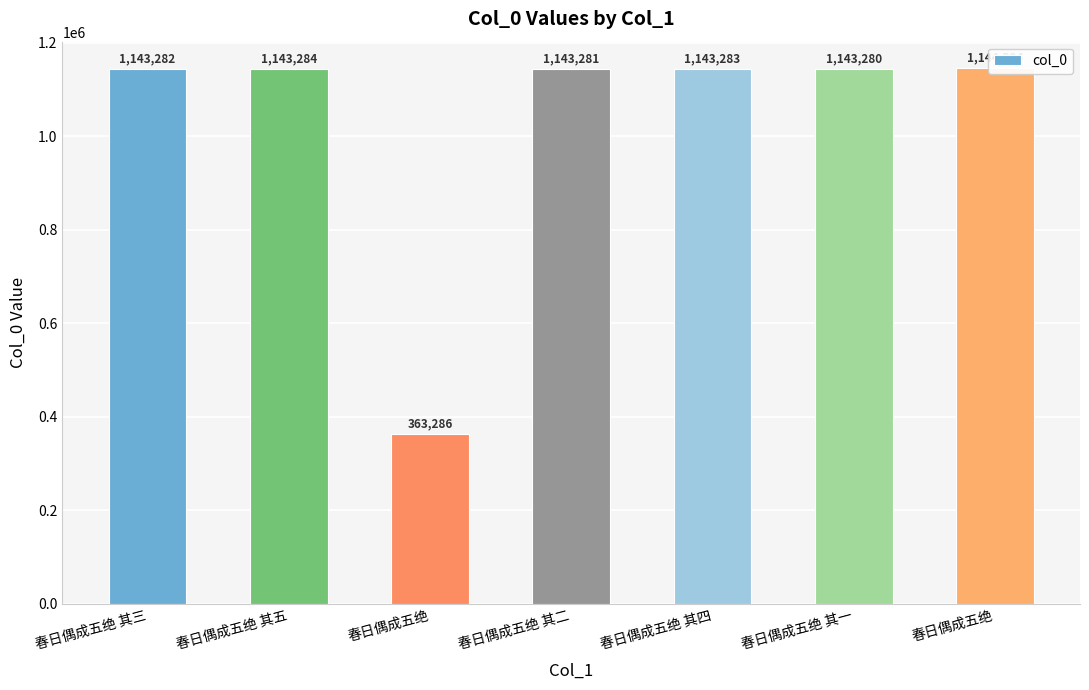

How many distinct data groups are displayed?

1